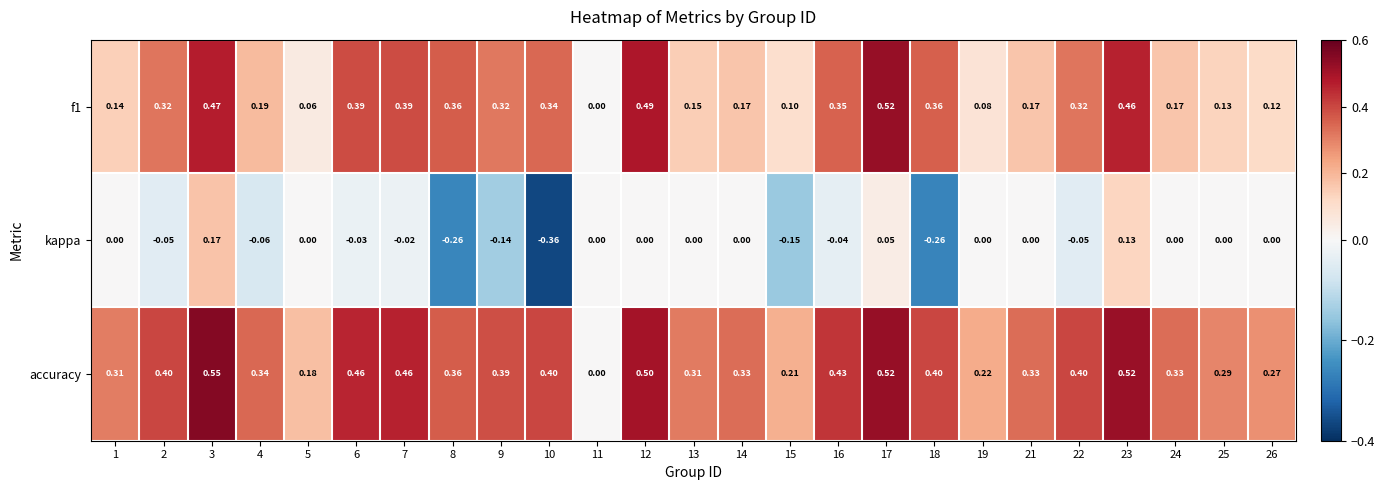

How many distinct data groups are displayed?

3